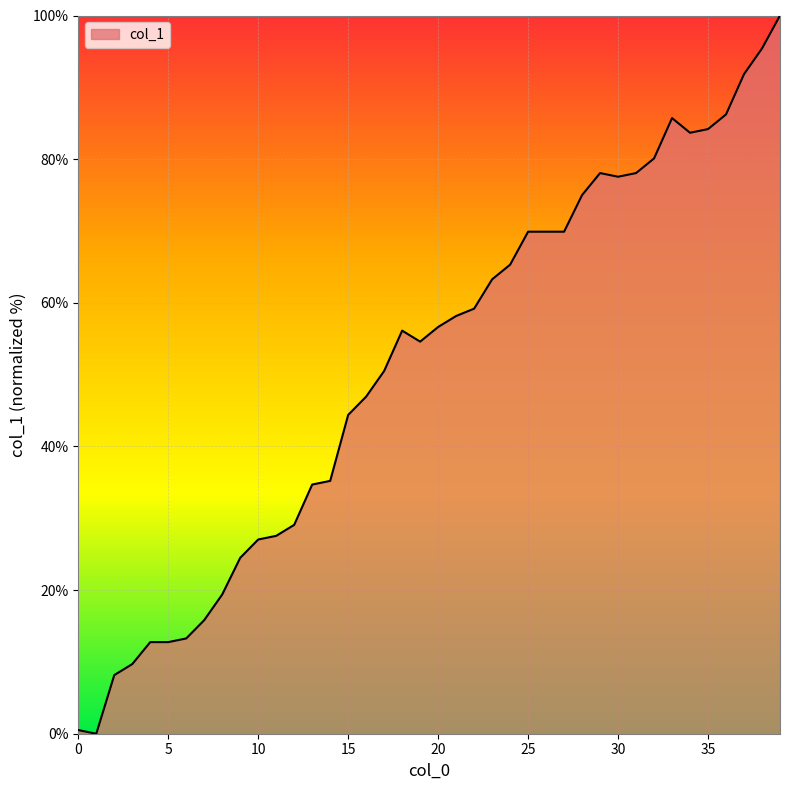

What is the difference between the maximum and minimum values?

100.0